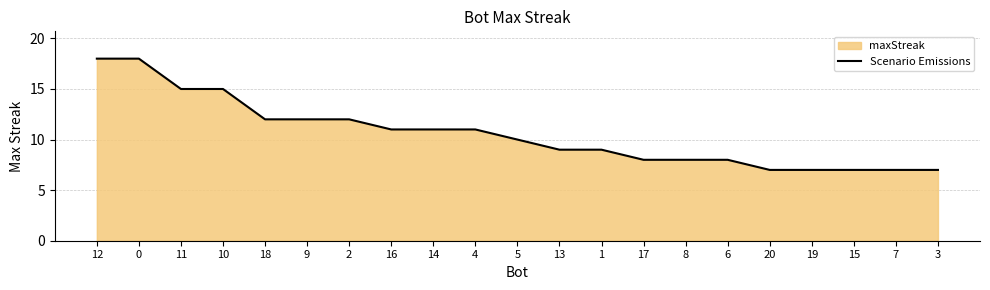

At which label does the data first exceed 10?

12